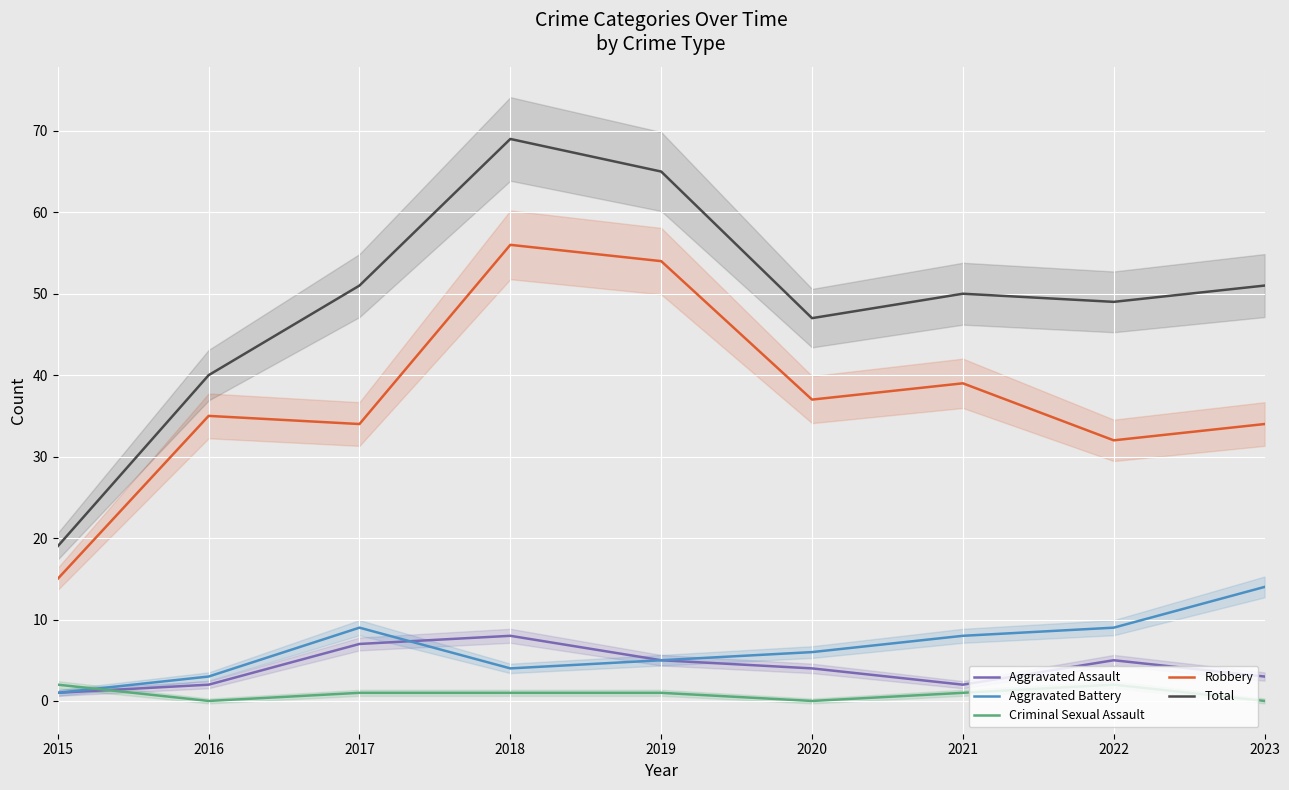

Is the value of Aggravated Battery at 2015 greater than the value of Robbery at 2021?

No